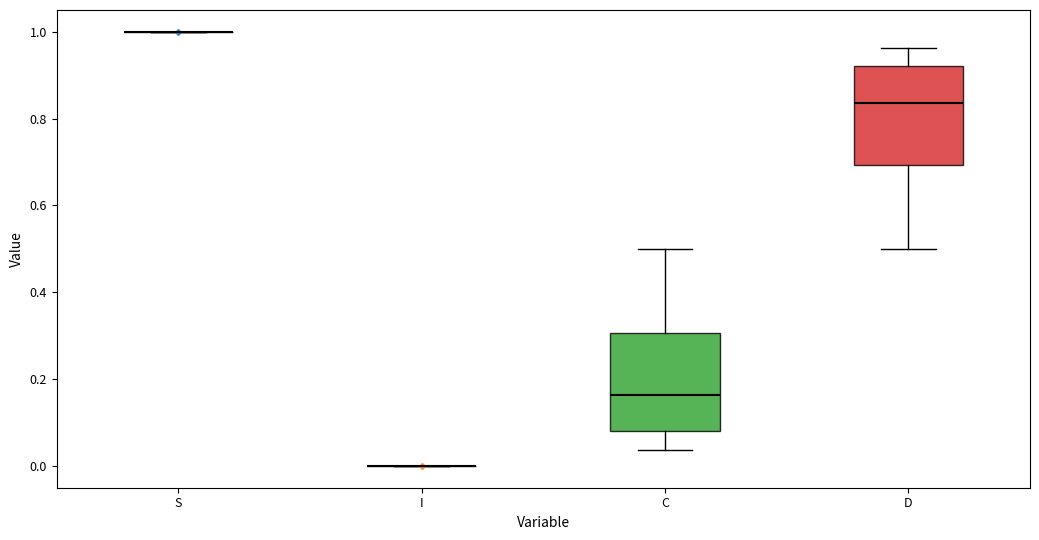

Reading left to right, read every box against the y-axis: the position of its median line, the range the box covers, and the ends of its whiskers. The values are not printed on the chart, so give them approximately, as read against the axis.

S: box collapsed to a line at 1.00, whiskers 1.00 to 1.00
I: box collapsed to a line at 0.00, whiskers 0.00 to 0.00
C: median 0.16, box 0.08 to 0.30, whiskers 0.04 to 0.50
D: median 0.84, box 0.70 to 0.92, whiskers 0.50 to 0.96